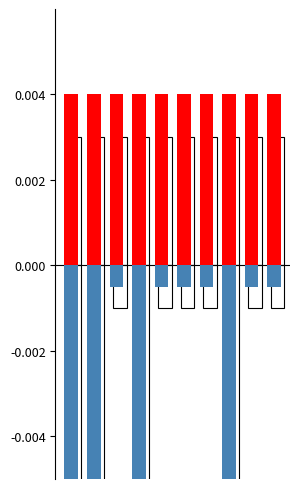

True or false: TACO GRAVILLA DISENO has a value of 0.0 at 3.

False